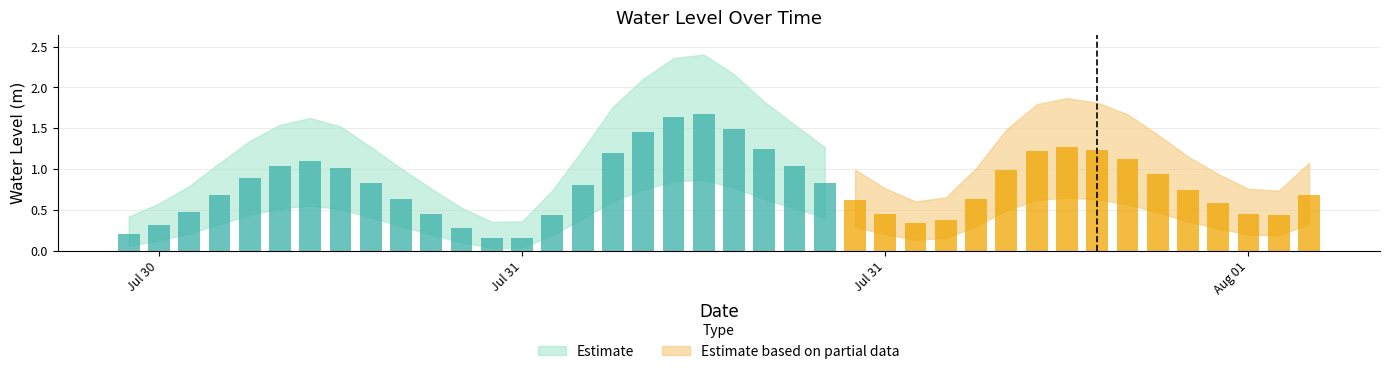

The value at 2024-07-31 23:00:00 is 0.5. True or false?

False